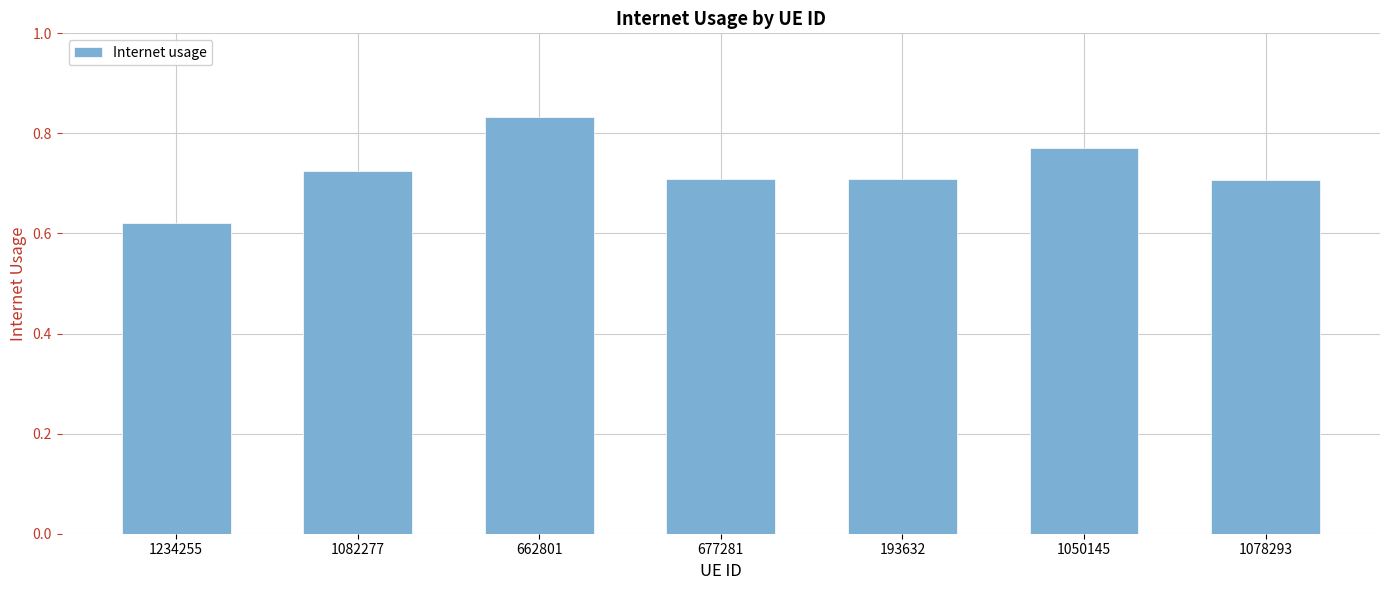

Which category has the highest value across all series?

662801